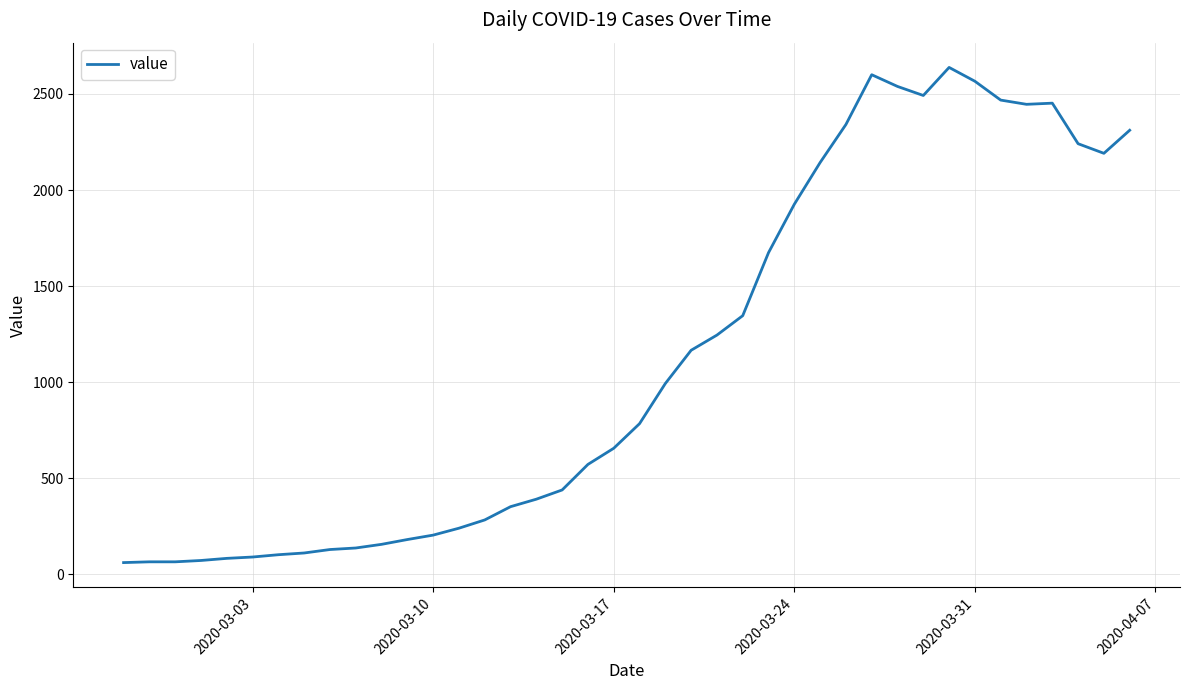

What is the maximum value shown in the chart?

2638